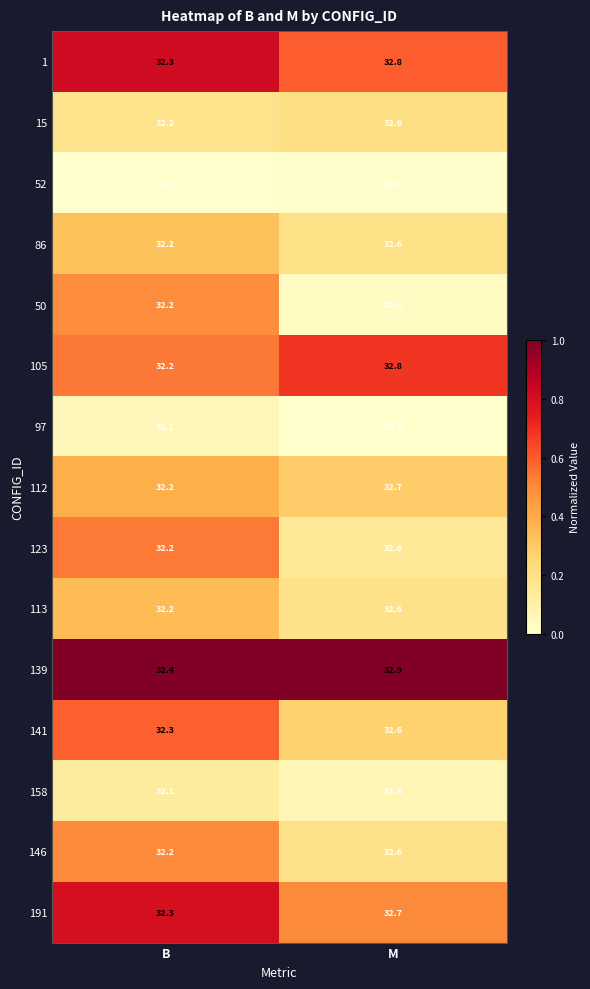

Reading left to right, extract all data points from this chart.

1: 32.3	32.8
15: 32.2	32.6
52: 32.1	32.6
86: 32.2	32.6
50: 32.2	32.6
105: 32.2	32.8
97: 32.1	32.6
112: 32.2	32.7
123: 32.2	32.6
113: 32.2	32.6
139: 32.4	32.9
141: 32.3	32.6
158: 32.1	32.6
146: 32.2	32.6
191: 32.3	32.7